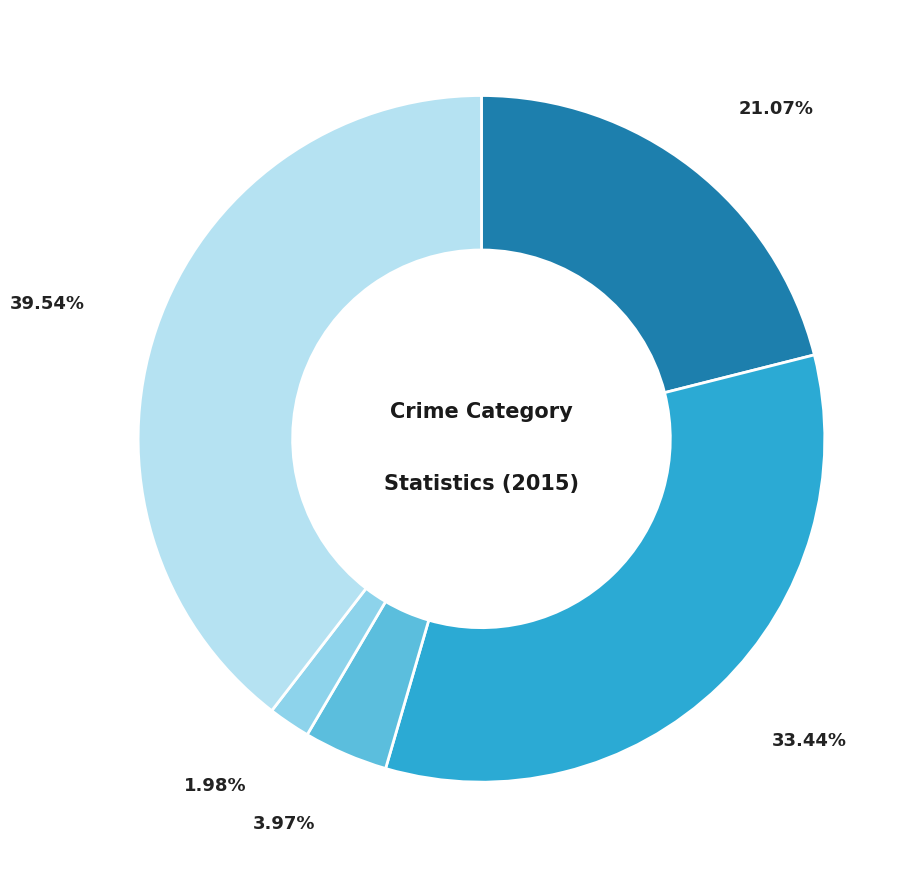

Does any single category account for the majority?

No